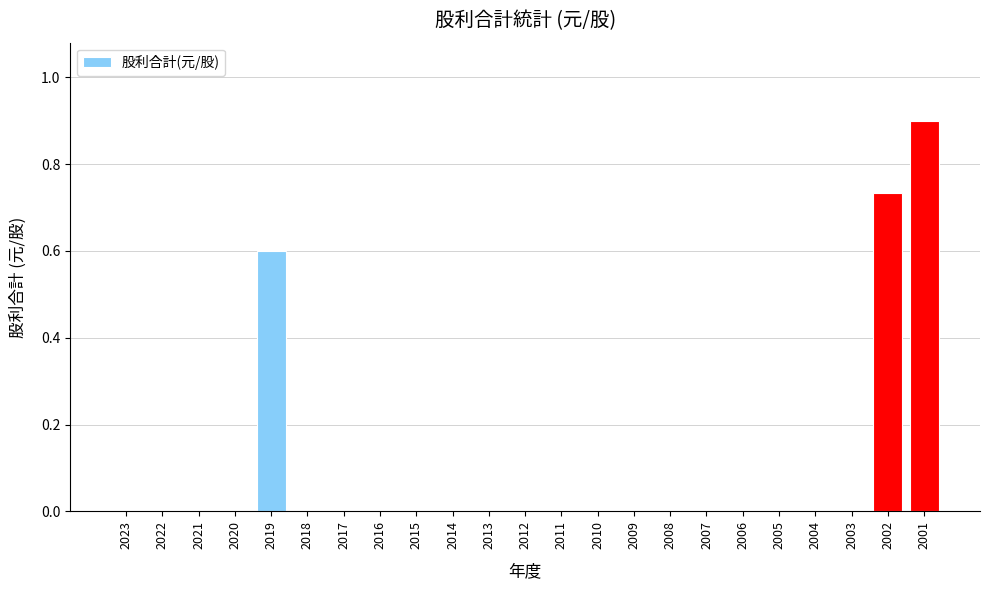

True or false: the data shows 0.0 at 2010.

True